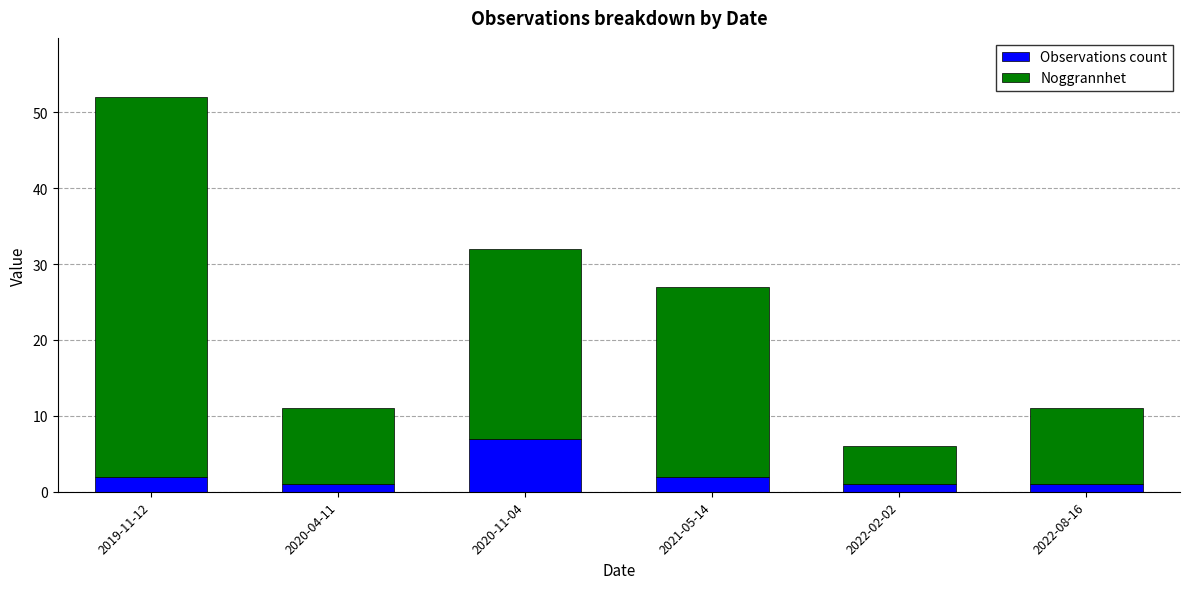

What is the highest value of the Observations count series?

7